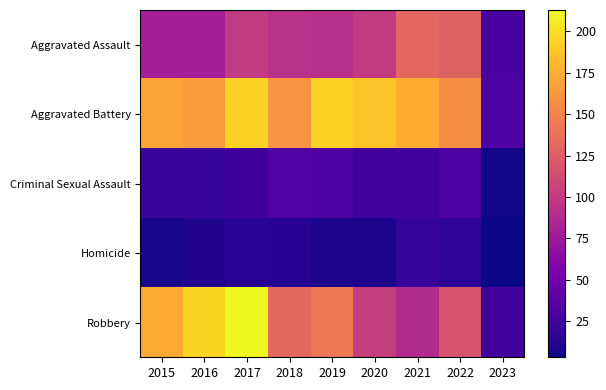

How many distinct data groups are displayed?

5